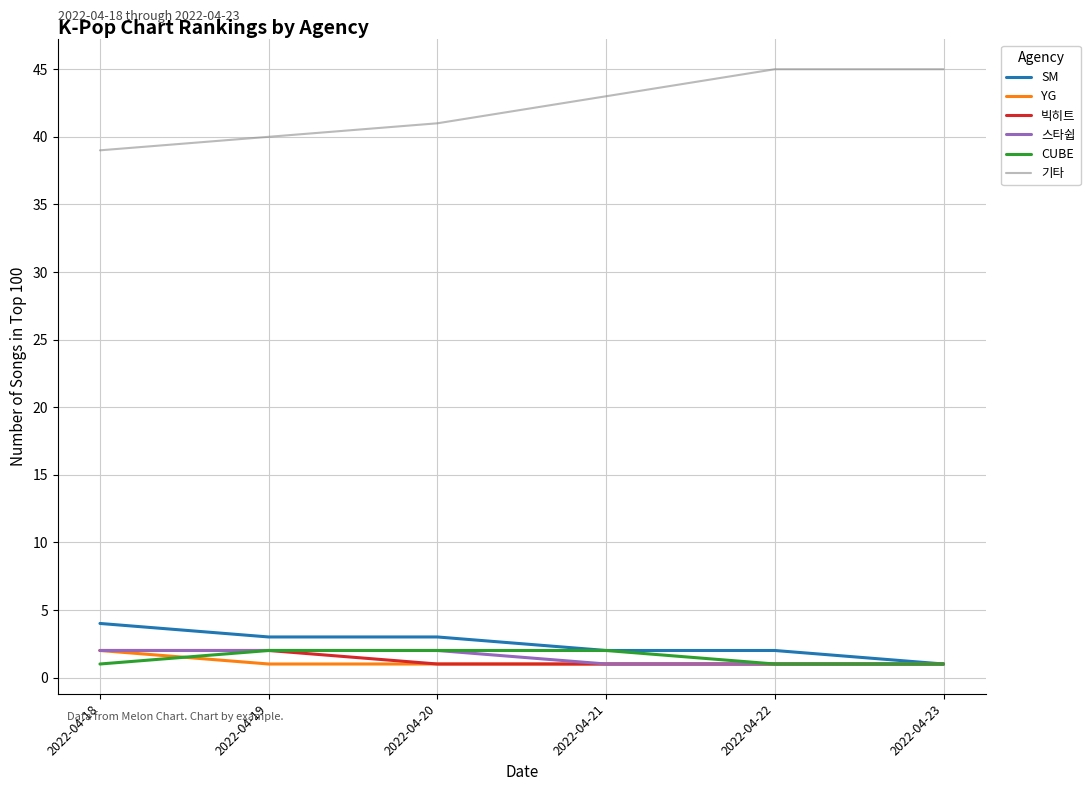

Which series has the largest range (max minus min)?

기타